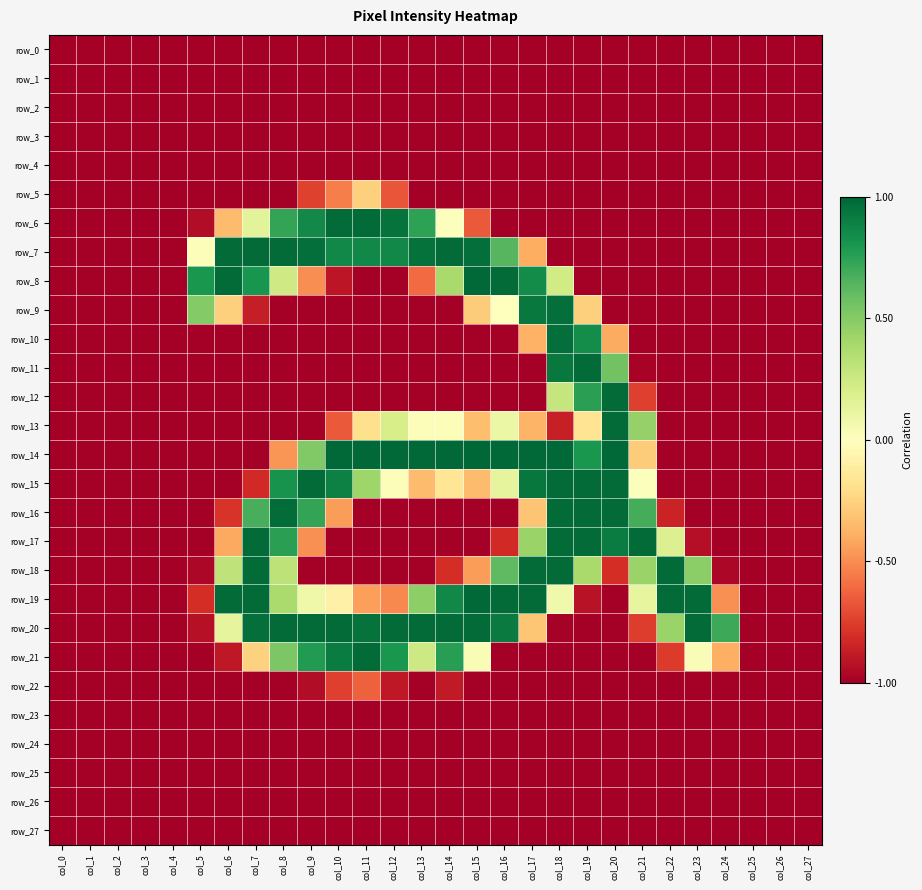

Reading left to right, what are all the values shown in this chart?

row_0: col_0=-1.0	col_1=-1.0	col_2=-1.0	col_3=-1.0	col_4=-1.0	col_5=-1.0	col_6=-1.0	col_7=-1.0	col_8=-1.0	col_9=-1.0	col_10=-1.0	col_11=-1.0	col_12=-1.0	col_13=-1.0	col_14=-1.0	col_15=-1.0	col_16=-1.0	col_17=-1.0	col_18=-1.0	col_19=-1.0	col_20=-1.0	col_21=-1.0	col_22=-1.0	col_23=-1.0	col_24=-1.0	col_25=-1.0	col_26=-1.0	col_27=-1.0
row_1: col_0=-1.0	col_1=-1.0	col_2=-1.0	col_3=-1.0	col_4=-1.0	col_5=-1.0	col_6=-1.0	col_7=-1.0	col_8=-1.0	col_9=-1.0	col_10=-1.0	col_11=-1.0	col_12=-1.0	col_13=-1.0	col_14=-1.0	col_15=-1.0	col_16=-1.0	col_17=-1.0	col_18=-1.0	col_19=-1.0	col_20=-1.0	col_21=-1.0	col_22=-1.0	col_23=-1.0	col_24=-1.0	col_25=-1.0	col_26=-1.0	col_27=-1.0
row_2: col_0=-1.0	col_1=-1.0	col_2=-1.0	col_3=-1.0	col_4=-1.0	col_5=-1.0	col_6=-1.0	col_7=-1.0	col_8=-1.0	col_9=-1.0	col_10=-1.0	col_11=-1.0	col_12=-1.0	col_13=-1.0	col_14=-1.0	col_15=-1.0	col_16=-1.0	col_17=-1.0	col_18=-1.0	col_19=-1.0	col_20=-1.0	col_21=-1.0	col_22=-1.0	col_23=-1.0	col_24=-1.0	col_25=-1.0	col_26=-1.0	col_27=-1.0
row_3: col_0=-1.0	col_1=-1.0	col_2=-1.0	col_3=-1.0	col_4=-1.0	col_5=-1.0	col_6=-1.0	col_7=-1.0	col_8=-1.0	col_9=-1.0	col_10=-1.0	col_11=-1.0	col_12=-1.0	col_13=-1.0	col_14=-1.0	col_15=-1.0	col_16=-1.0	col_17=-1.0	col_18=-1.0	col_19=-1.0	col_20=-1.0	col_21=-1.0	col_22=-1.0	col_23=-1.0	col_24=-1.0	col_25=-1.0	col_26=-1.0	col_27=-1.0
row_4: col_0=-1.0	col_1=-1.0	col_2=-1.0	col_3=-1.0	col_4=-1.0	col_5=-1.0	col_6=-1.0	col_7=-1.0	col_8=-1.0	col_9=-1.0	col_10=-1.0	col_11=-1.0	col_12=-1.0	col_13=-1.0	col_14=-1.0	col_15=-1.0	col_16=-1.0	col_17=-1.0	col_18=-1.0	col_19=-1.0	col_20=-1.0	col_21=-1.0	col_22=-1.0	col_23=-1.0	col_24=-1.0	col_25=-1.0	col_26=-1.0	col_27=-1.0
row_5: col_0=-1.0	col_1=-1.0	col_2=-1.0	col_3=-1.0	col_4=-1.0	col_5=-1.0	col_6=-1.0	col_7=-1.0	col_8=-1.0	col_9=-0.7	col_10=-0.5	col_11=-0.3	col_12=-0.7	col_13=-1.0	col_14=-1.0	col_15=-1.0	col_16=-1.0	col_17=-1.0	col_18=-1.0	col_19=-1.0	col_20=-1.0	col_21=-1.0	col_22=-1.0	col_23=-1.0	col_24=-1.0	col_25=-1.0	col_26=-1.0	col_27=-1.0
row_6: col_0=-1.0	col_1=-1.0	col_2=-1.0	col_3=-1.0	col_4=-1.0	col_5=-0.9	col_6=-0.3	col_7=0.1	col_8=0.7	col_9=0.9	col_10=1.0	col_11=1.0	col_12=1.0	col_13=0.7	col_14=0.0	col_15=-0.7	col_16=-1.0	col_17=-1.0	col_18=-1.0	col_19=-1.0	col_20=-1.0	col_21=-1.0	col_22=-1.0	col_23=-1.0	col_24=-1.0	col_25=-1.0	col_26=-1.0	col_27=-1.0
row_7: col_0=-1.0	col_1=-1.0	col_2=-1.0	col_3=-1.0	col_4=-1.0	col_5=0.0	col_6=1.0	col_7=1.0	col_8=1.0	col_9=1.0	col_10=0.9	col_11=0.9	col_12=0.9	col_13=1.0	col_14=1.0	col_15=1.0	col_16=0.6	col_17=-0.4	col_18=-1.0	col_19=-1.0	col_20=-1.0	col_21=-1.0	col_22=-1.0	col_23=-1.0	col_24=-1.0	col_25=-1.0	col_26=-1.0	col_27=-1.0
row_8: col_0=-1.0	col_1=-1.0	col_2=-1.0	col_3=-1.0	col_4=-1.0	col_5=0.8	col_6=1.0	col_7=0.8	col_8=0.2	col_9=-0.5	col_10=-0.9	col_11=-1.0	col_12=-1.0	col_13=-0.6	col_14=0.4	col_15=1.0	col_16=1.0	col_17=0.9	col_18=0.2	col_19=-1.0	col_20=-1.0	col_21=-1.0	col_22=-1.0	col_23=-1.0	col_24=-1.0	col_25=-1.0	col_26=-1.0	col_27=-1.0
row_9: col_0=-1.0	col_1=-1.0	col_2=-1.0	col_3=-1.0	col_4=-1.0	col_5=0.5	col_6=-0.3	col_7=-0.9	col_8=-1.0	col_9=-1.0	col_10=-1.0	col_11=-1.0	col_12=-1.0	col_13=-1.0	col_14=-1.0	col_15=-0.3	col_16=0.0	col_17=0.9	col_18=1.0	col_19=-0.3	col_20=-1.0	col_21=-1.0	col_22=-1.0	col_23=-1.0	col_24=-1.0	col_25=-1.0	col_26=-1.0	col_27=-1.0
row_10: col_0=-1.0	col_1=-1.0	col_2=-1.0	col_3=-1.0	col_4=-1.0	col_5=-1.0	col_6=-1.0	col_7=-1.0	col_8=-1.0	col_9=-1.0	col_10=-1.0	col_11=-1.0	col_12=-1.0	col_13=-1.0	col_14=-1.0	col_15=-1.0	col_16=-1.0	col_17=-0.4	col_18=1.0	col_19=0.8	col_20=-0.4	col_21=-1.0	col_22=-1.0	col_23=-1.0	col_24=-1.0	col_25=-1.0	col_26=-1.0	col_27=-1.0
row_11: col_0=-1.0	col_1=-1.0	col_2=-1.0	col_3=-1.0	col_4=-1.0	col_5=-1.0	col_6=-1.0	col_7=-1.0	col_8=-1.0	col_9=-1.0	col_10=-1.0	col_11=-1.0	col_12=-1.0	col_13=-1.0	col_14=-1.0	col_15=-1.0	col_16=-1.0	col_17=-1.0	col_18=0.9	col_19=1.0	col_20=0.6	col_21=-1.0	col_22=-1.0	col_23=-1.0	col_24=-1.0	col_25=-1.0	col_26=-1.0	col_27=-1.0
row_12: col_0=-1.0	col_1=-1.0	col_2=-1.0	col_3=-1.0	col_4=-1.0	col_5=-1.0	col_6=-1.0	col_7=-1.0	col_8=-1.0	col_9=-1.0	col_10=-1.0	col_11=-1.0	col_12=-1.0	col_13=-1.0	col_14=-1.0	col_15=-1.0	col_16=-1.0	col_17=-1.0	col_18=0.3	col_19=0.8	col_20=1.0	col_21=-0.7	col_22=-1.0	col_23=-1.0	col_24=-1.0	col_25=-1.0	col_26=-1.0	col_27=-1.0
row_13: col_0=-1.0	col_1=-1.0	col_2=-1.0	col_3=-1.0	col_4=-1.0	col_5=-1.0	col_6=-1.0	col_7=-1.0	col_8=-1.0	col_9=-1.0	col_10=-0.7	col_11=-0.2	col_12=0.2	col_13=0.0	col_14=0.0	col_15=-0.3	col_16=0.1	col_17=-0.4	col_18=-0.9	col_19=-0.2	col_20=1.0	col_21=0.5	col_22=-1.0	col_23=-1.0	col_24=-1.0	col_25=-1.0	col_26=-1.0	col_27=-1.0
row_14: col_0=-1.0	col_1=-1.0	col_2=-1.0	col_3=-1.0	col_4=-1.0	col_5=-1.0	col_6=-1.0	col_7=-1.0	col_8=-0.5	col_9=0.5	col_10=1.0	col_11=1.0	col_12=1.0	col_13=1.0	col_14=1.0	col_15=1.0	col_16=1.0	col_17=1.0	col_18=1.0	col_19=0.8	col_20=1.0	col_21=-0.3	col_22=-1.0	col_23=-1.0	col_24=-1.0	col_25=-1.0	col_26=-1.0	col_27=-1.0
row_15: col_0=-1.0	col_1=-1.0	col_2=-1.0	col_3=-1.0	col_4=-1.0	col_5=-1.0	col_6=-1.0	col_7=-0.8	col_8=0.8	col_9=1.0	col_10=0.9	col_11=0.4	col_12=0.0	col_13=-0.3	col_14=-0.2	col_15=-0.3	col_16=0.1	col_17=0.9	col_18=1.0	col_19=1.0	col_20=1.0	col_21=0.0	col_22=-1.0	col_23=-1.0	col_24=-1.0	col_25=-1.0	col_26=-1.0	col_27=-1.0
row_16: col_0=-1.0	col_1=-1.0	col_2=-1.0	col_3=-1.0	col_4=-1.0	col_5=-1.0	col_6=-0.8	col_7=0.7	col_8=1.0	col_9=0.7	col_10=-0.5	col_11=-1.0	col_12=-1.0	col_13=-1.0	col_14=-1.0	col_15=-1.0	col_16=-1.0	col_17=-0.3	col_18=1.0	col_19=1.0	col_20=1.0	col_21=0.7	col_22=-0.9	col_23=-1.0	col_24=-1.0	col_25=-1.0	col_26=-1.0	col_27=-1.0
row_17: col_0=-1.0	col_1=-1.0	col_2=-1.0	col_3=-1.0	col_4=-1.0	col_5=-1.0	col_6=-0.4	col_7=1.0	col_8=0.8	col_9=-0.5	col_10=-1.0	col_11=-1.0	col_12=-1.0	col_13=-1.0	col_14=-1.0	col_15=-1.0	col_16=-0.8	col_17=0.4	col_18=1.0	col_19=1.0	col_20=0.9	col_21=1.0	col_22=0.2	col_23=-0.9	col_24=-1.0	col_25=-1.0	col_26=-1.0	col_27=-1.0
row_18: col_0=-1.0	col_1=-1.0	col_2=-1.0	col_3=-1.0	col_4=-1.0	col_5=-1.0	col_6=0.3	col_7=1.0	col_8=0.3	col_9=-1.0	col_10=-1.0	col_11=-1.0	col_12=-1.0	col_13=-1.0	col_14=-0.8	col_15=-0.5	col_16=0.6	col_17=1.0	col_18=1.0	col_19=0.4	col_20=-0.8	col_21=0.4	col_22=1.0	col_23=0.5	col_24=-1.0	col_25=-1.0	col_26=-1.0	col_27=-1.0
row_19: col_0=-1.0	col_1=-1.0	col_2=-1.0	col_3=-1.0	col_4=-1.0	col_5=-0.8	col_6=1.0	col_7=1.0	col_8=0.4	col_9=0.1	col_10=-0.1	col_11=-0.4	col_12=-0.5	col_13=0.5	col_14=0.9	col_15=1.0	col_16=1.0	col_17=1.0	col_18=0.1	col_19=-0.9	col_20=-1.0	col_21=0.1	col_22=1.0	col_23=1.0	col_24=-0.5	col_25=-1.0	col_26=-1.0	col_27=-1.0
row_20: col_0=-1.0	col_1=-1.0	col_2=-1.0	col_3=-1.0	col_4=-1.0	col_5=-0.9	col_6=0.1	col_7=1.0	col_8=1.0	col_9=1.0	col_10=1.0	col_11=1.0	col_12=1.0	col_13=1.0	col_14=1.0	col_15=1.0	col_16=0.9	col_17=-0.3	col_18=-1.0	col_19=-1.0	col_20=-1.0	col_21=-0.8	col_22=0.4	col_23=1.0	col_24=0.7	col_25=-1.0	col_26=-1.0	col_27=-1.0
row_21: col_0=-1.0	col_1=-1.0	col_2=-1.0	col_3=-1.0	col_4=-1.0	col_5=-1.0	col_6=-0.9	col_7=-0.3	col_8=0.5	col_9=0.8	col_10=0.9	col_11=1.0	col_12=0.8	col_13=0.2	col_14=0.8	col_15=0.0	col_16=-1.0	col_17=-1.0	col_18=-1.0	col_19=-1.0	col_20=-1.0	col_21=-1.0	col_22=-0.8	col_23=0.0	col_24=-0.4	col_25=-1.0	col_26=-1.0	col_27=-1.0
row_22: col_0=-1.0	col_1=-1.0	col_2=-1.0	col_3=-1.0	col_4=-1.0	col_5=-1.0	col_6=-1.0	col_7=-1.0	col_8=-1.0	col_9=-0.9	col_10=-0.7	col_11=-0.6	col_12=-0.9	col_13=-1.0	col_14=-0.9	col_15=-1.0	col_16=-1.0	col_17=-1.0	col_18=-1.0	col_19=-1.0	col_20=-1.0	col_21=-1.0	col_22=-1.0	col_23=-1.0	col_24=-1.0	col_25=-1.0	col_26=-1.0	col_27=-1.0
row_23: col_0=-1.0	col_1=-1.0	col_2=-1.0	col_3=-1.0	col_4=-1.0	col_5=-1.0	col_6=-1.0	col_7=-1.0	col_8=-1.0	col_9=-1.0	col_10=-1.0	col_11=-1.0	col_12=-1.0	col_13=-1.0	col_14=-1.0	col_15=-1.0	col_16=-1.0	col_17=-1.0	col_18=-1.0	col_19=-1.0	col_20=-1.0	col_21=-1.0	col_22=-1.0	col_23=-1.0	col_24=-1.0	col_25=-1.0	col_26=-1.0	col_27=-1.0
row_24: col_0=-1.0	col_1=-1.0	col_2=-1.0	col_3=-1.0	col_4=-1.0	col_5=-1.0	col_6=-1.0	col_7=-1.0	col_8=-1.0	col_9=-1.0	col_10=-1.0	col_11=-1.0	col_12=-1.0	col_13=-1.0	col_14=-1.0	col_15=-1.0	col_16=-1.0	col_17=-1.0	col_18=-1.0	col_19=-1.0	col_20=-1.0	col_21=-1.0	col_22=-1.0	col_23=-1.0	col_24=-1.0	col_25=-1.0	col_26=-1.0	col_27=-1.0
row_25: col_0=-1.0	col_1=-1.0	col_2=-1.0	col_3=-1.0	col_4=-1.0	col_5=-1.0	col_6=-1.0	col_7=-1.0	col_8=-1.0	col_9=-1.0	col_10=-1.0	col_11=-1.0	col_12=-1.0	col_13=-1.0	col_14=-1.0	col_15=-1.0	col_16=-1.0	col_17=-1.0	col_18=-1.0	col_19=-1.0	col_20=-1.0	col_21=-1.0	col_22=-1.0	col_23=-1.0	col_24=-1.0	col_25=-1.0	col_26=-1.0	col_27=-1.0
row_26: col_0=-1.0	col_1=-1.0	col_2=-1.0	col_3=-1.0	col_4=-1.0	col_5=-1.0	col_6=-1.0	col_7=-1.0	col_8=-1.0	col_9=-1.0	col_10=-1.0	col_11=-1.0	col_12=-1.0	col_13=-1.0	col_14=-1.0	col_15=-1.0	col_16=-1.0	col_17=-1.0	col_18=-1.0	col_19=-1.0	col_20=-1.0	col_21=-1.0	col_22=-1.0	col_23=-1.0	col_24=-1.0	col_25=-1.0	col_26=-1.0	col_27=-1.0
row_27: col_0=-1.0	col_1=-1.0	col_2=-1.0	col_3=-1.0	col_4=-1.0	col_5=-1.0	col_6=-1.0	col_7=-1.0	col_8=-1.0	col_9=-1.0	col_10=-1.0	col_11=-1.0	col_12=-1.0	col_13=-1.0	col_14=-1.0	col_15=-1.0	col_16=-1.0	col_17=-1.0	col_18=-1.0	col_19=-1.0	col_20=-1.0	col_21=-1.0	col_22=-1.0	col_23=-1.0	col_24=-1.0	col_25=-1.0	col_26=-1.0	col_27=-1.0